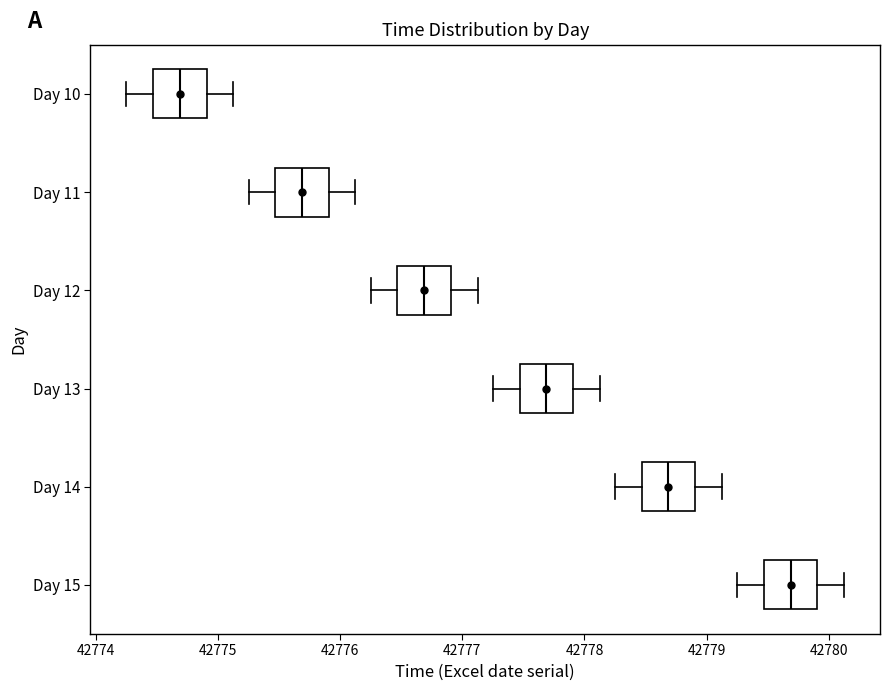

Where is the left edge of the box for Day 12 on the x-axis? The values are not printed on the chart, so give them approximately, as read against the axis.

42776.5